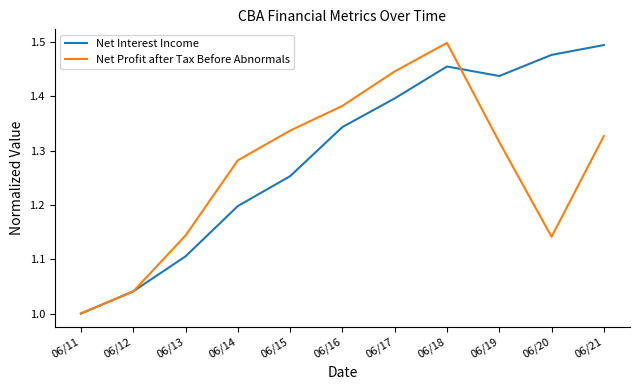

List the series in order of their overall mean, highest first.

Net Interest Income, Net Profit after Tax Before Abnormals